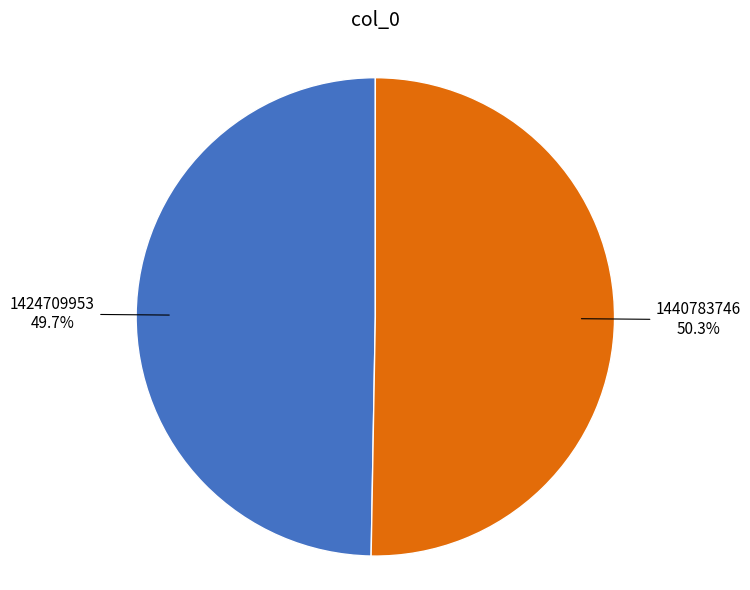

What is the largest slice in the pie chart?

1440783746